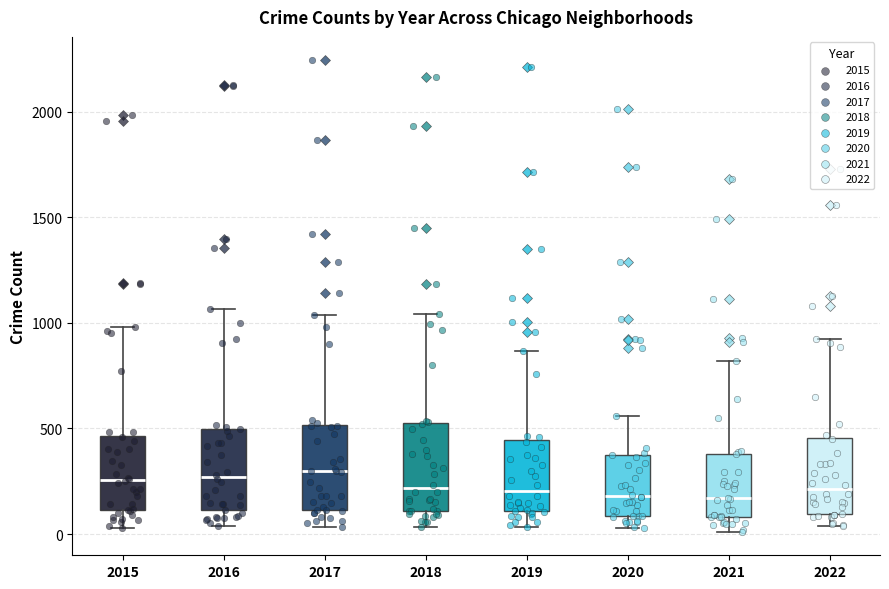

Reading left to right, transcribe this box plot: for each box, give where its median line is, the range the box spans, and where its two whiskers end, as read against the y-axis. The values are not printed on the chart, so give them approximately, as read against the axis.

2015: median 250, box 100 to 450, whiskers 50 to 1000
2016: median 250, box 100 to 500, whiskers 50 to 1050
2017: median 300, box 100 to 500, whiskers 50 to 1050
2018: median 200, box 100 to 500, whiskers 50 to 1050
2019: median 200, box 100 to 450, whiskers 50 to 850
2020: median 200, box 100 to 400, whiskers 50 to 550
2021: median 150, box 100 to 400, whiskers 0 to 800
2022: median 200, box 100 to 450, whiskers 50 to 950